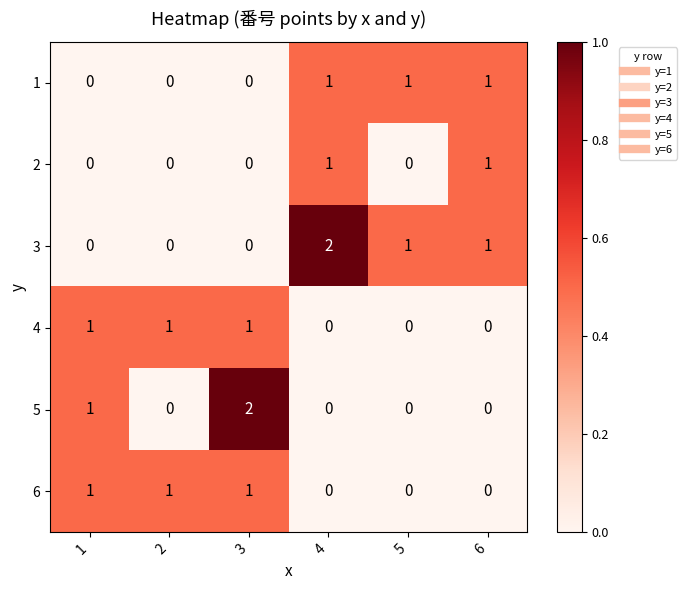

The value of 4 at 2 is 1. True or false?

True